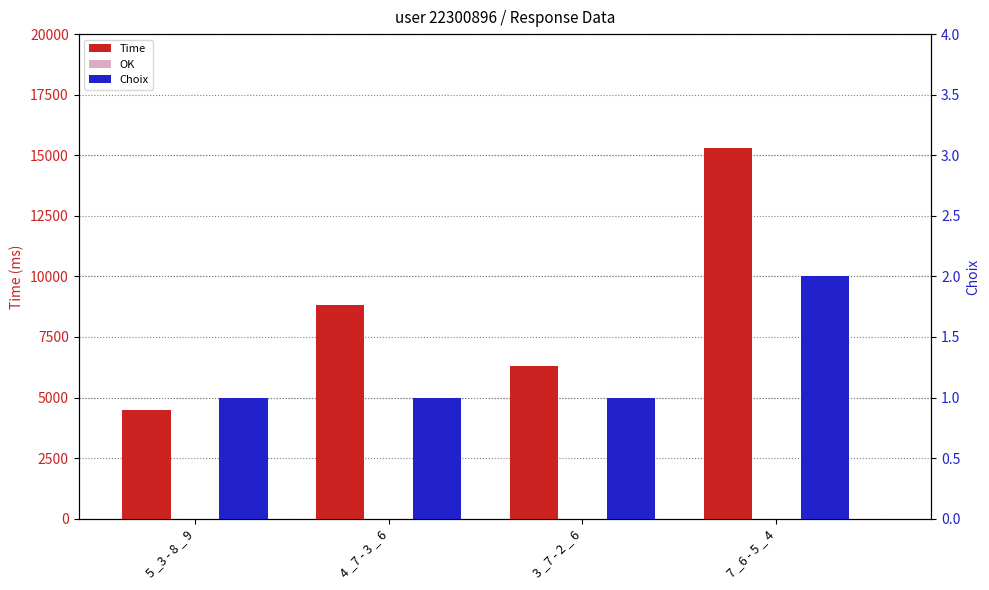

Count the number of data series in this chart.

3